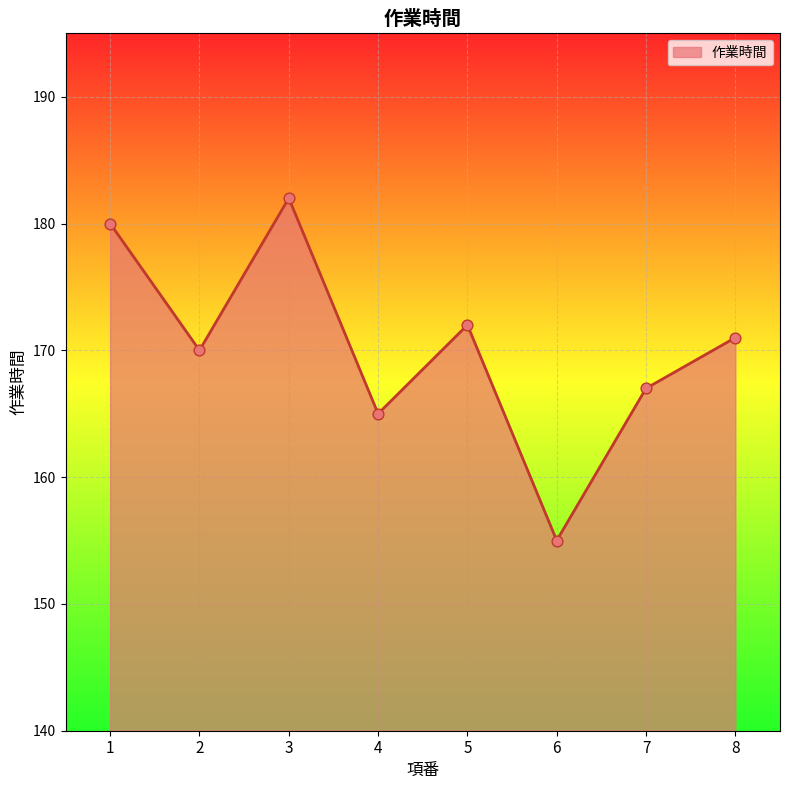

What is the ratio of the value at 5 to the value at 2?

1.0